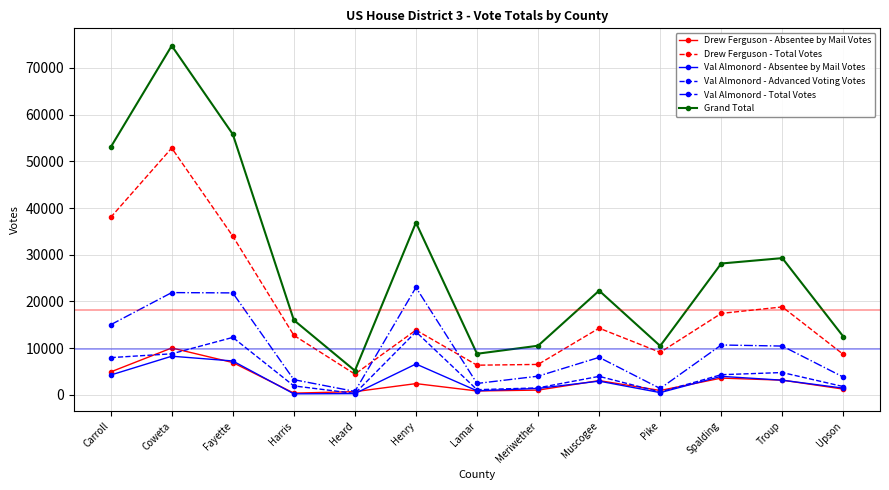

At which category is the sum across all series the highest?

Coweta